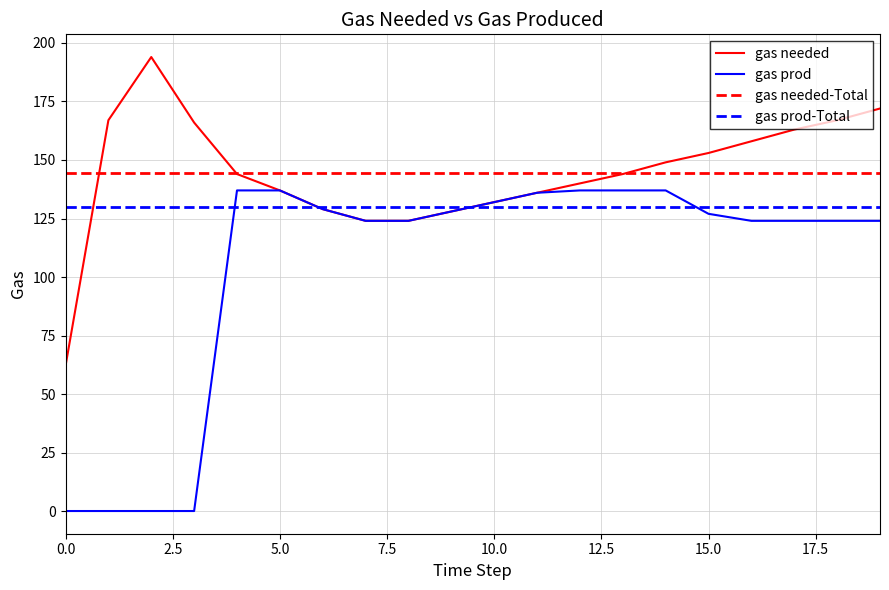

Does the chart have visible grid lines?

Yes